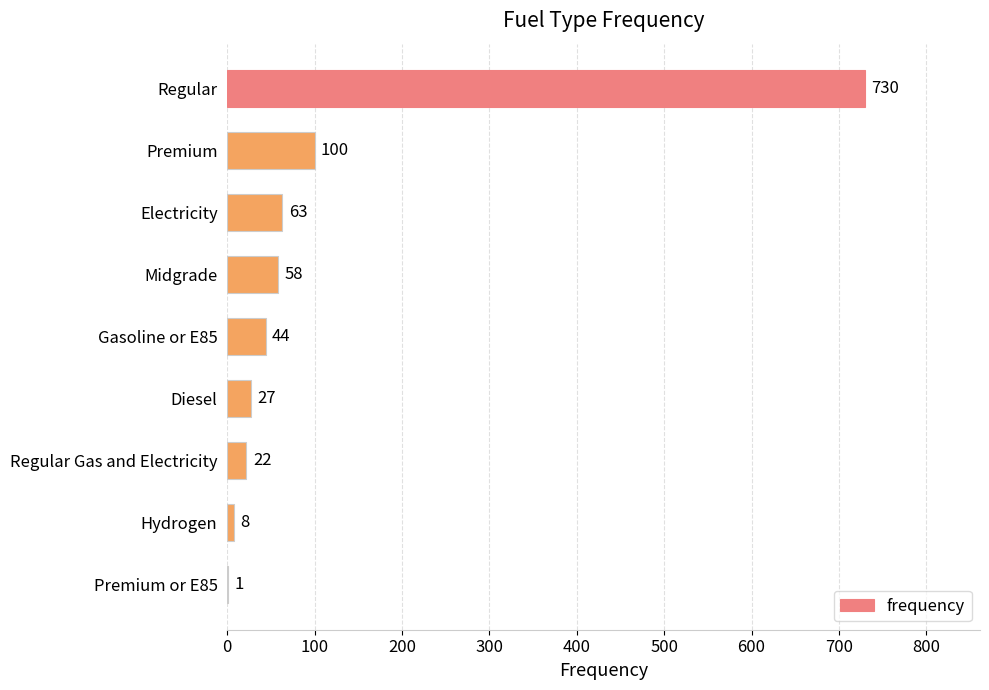

Is it true that the value at Gasoline or E85 is 44?

True